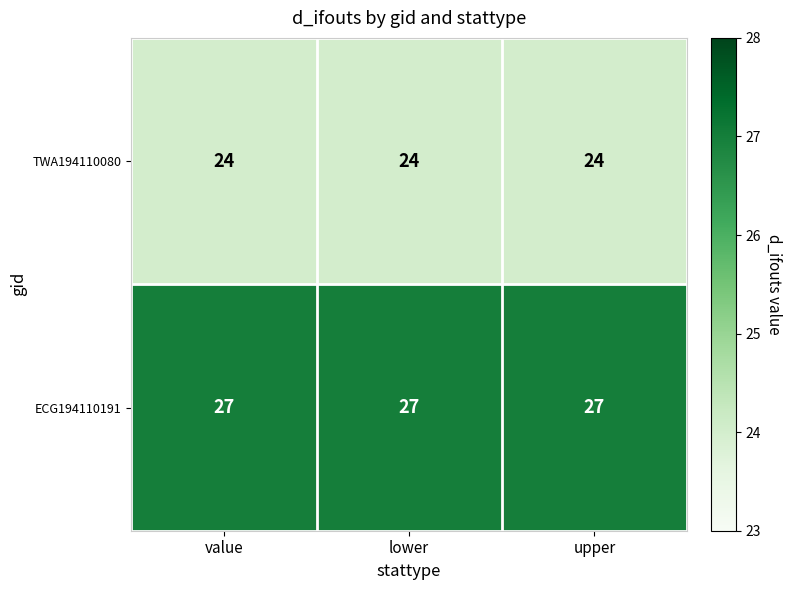

What is the smallest value displayed?

24